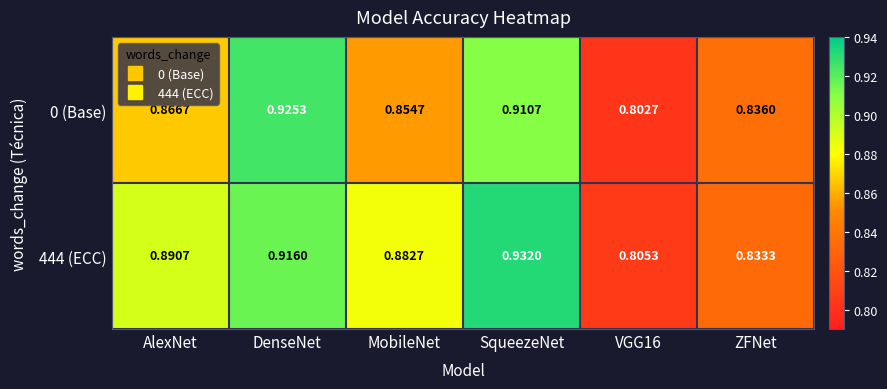

At which label does 444 (ECC) reach its peak?

SqueezeNet